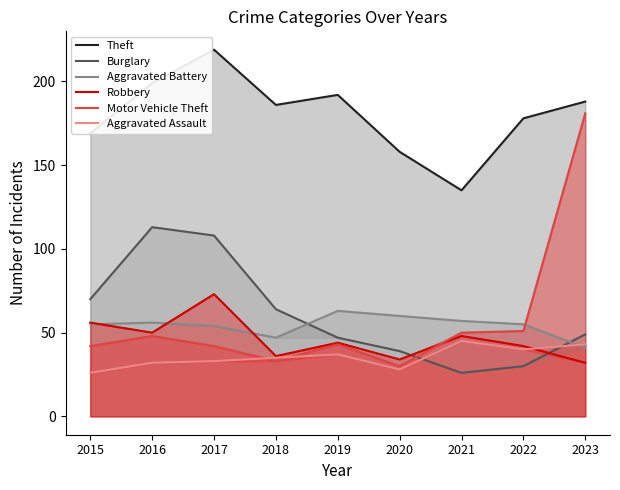

Does the chart have visible grid lines?

No